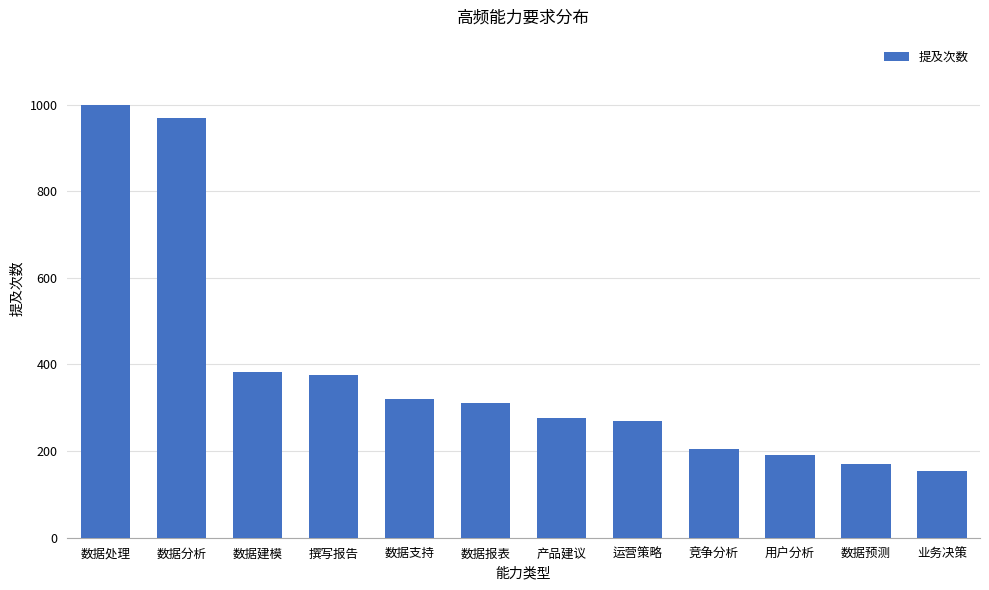

What is the difference between the second highest and second lowest values?

800